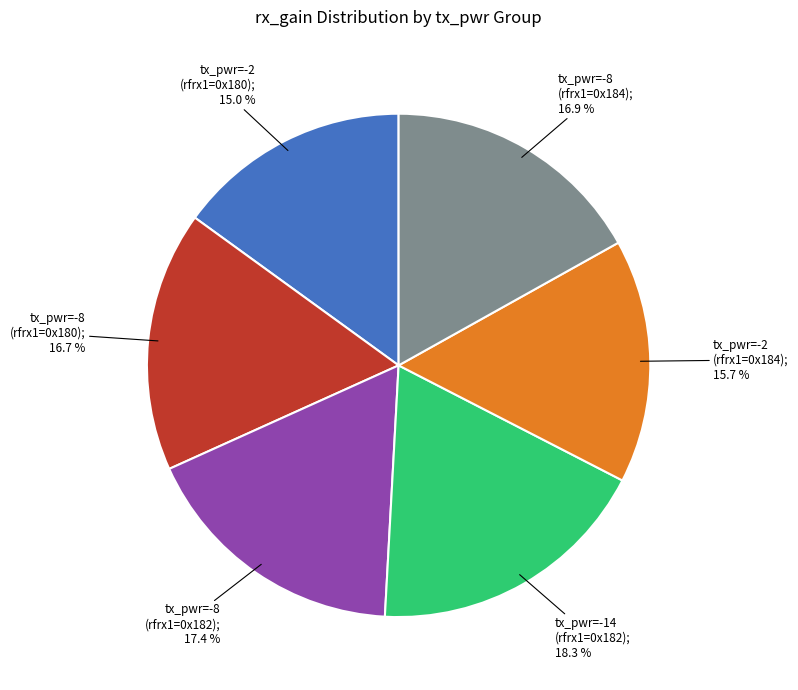

Is there a majority slice in this chart?

No